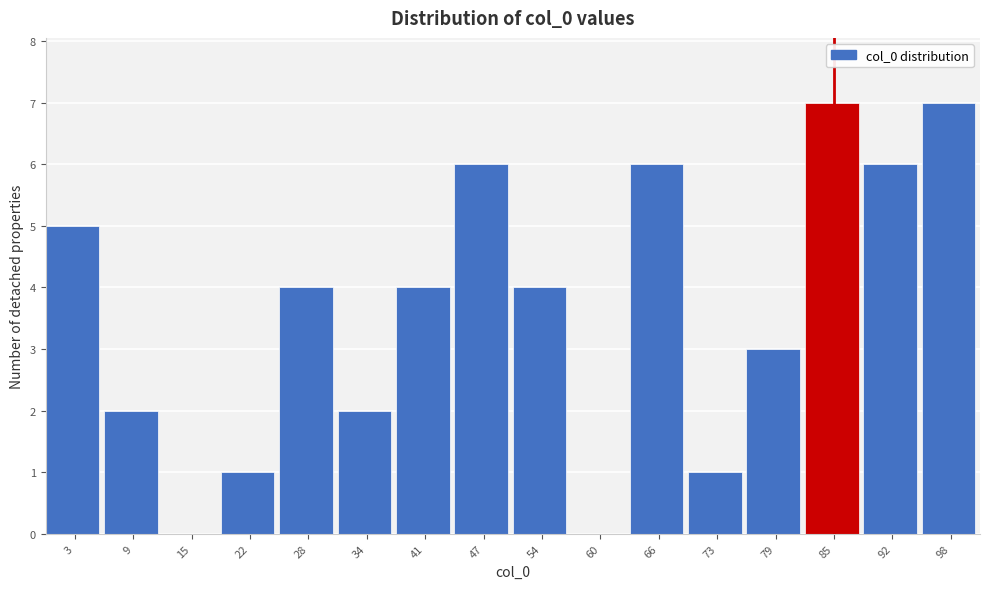

Reading left to right, extract all data points from this chart.

3=5	9=2	15=0	22=1	28=4	34=2	41=4	47=6	54=4	60=0	66=6	73=1	79=3	85=7	92=6	98=7